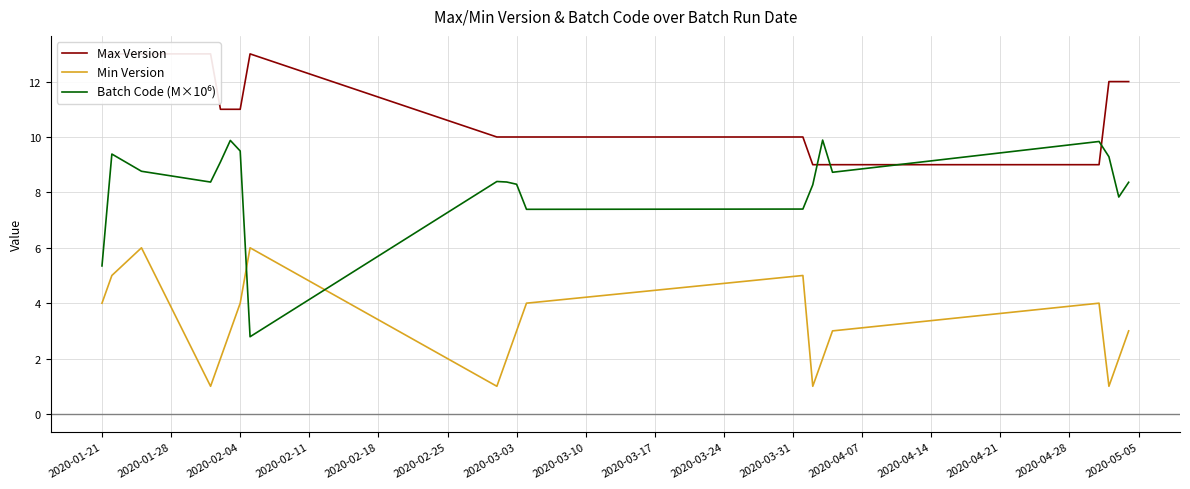

The Min Version series shows 4.0 at 2020-02-04. True or false?

True